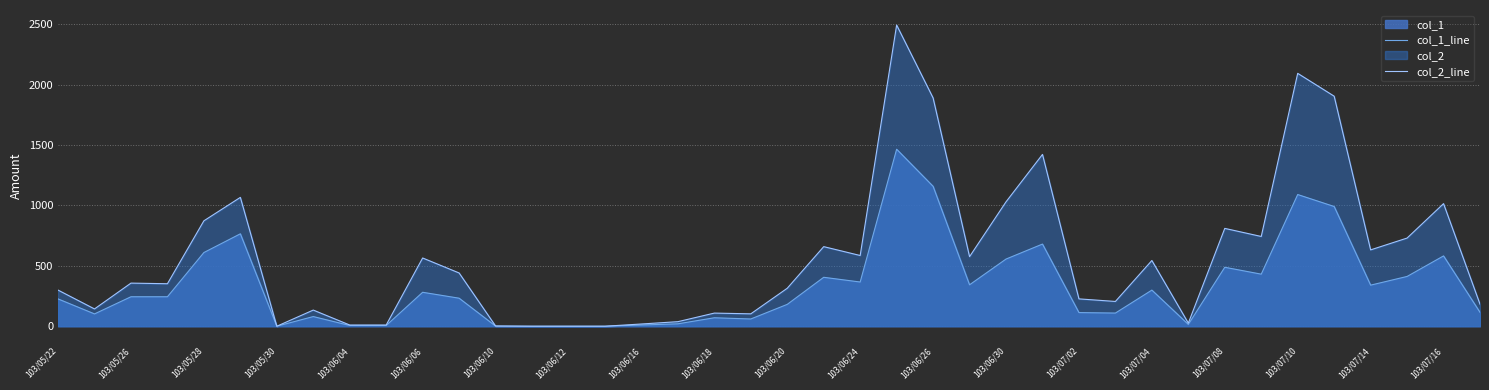

What value does the col_1_line series have at 103/05/30?

0.0